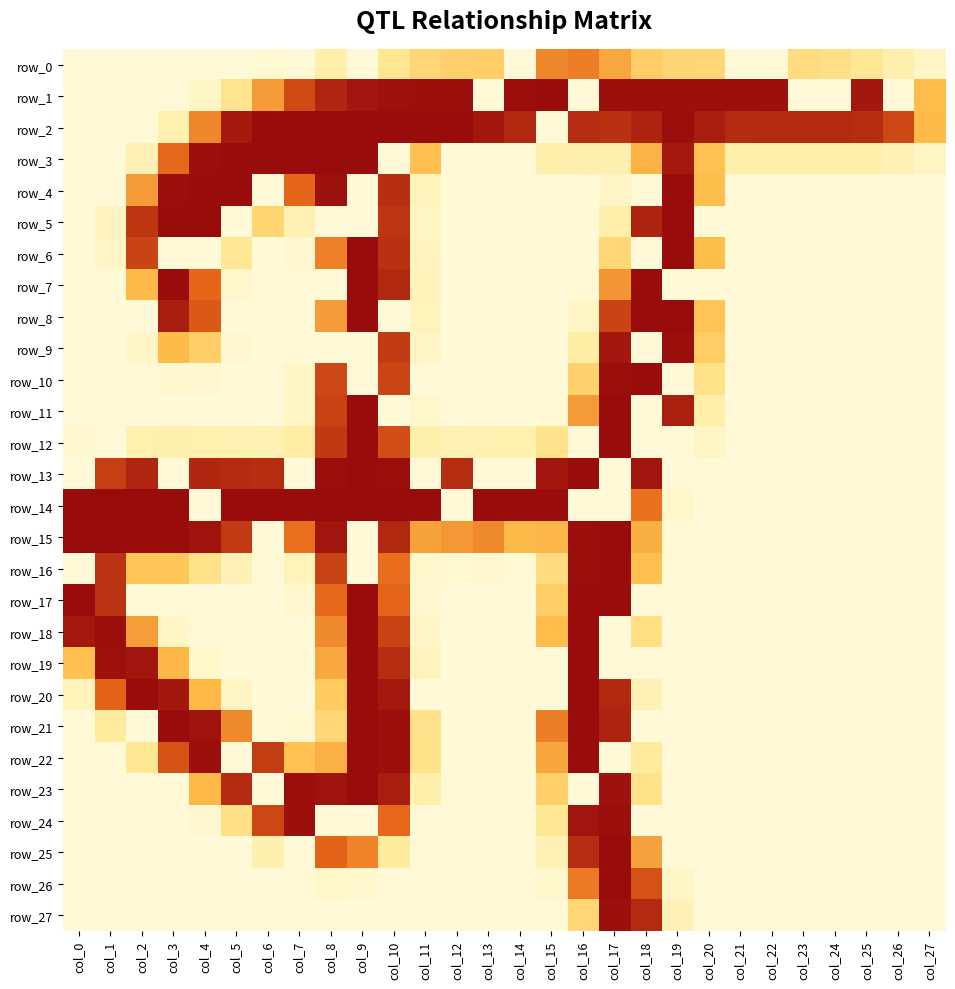

Where is row_1 nearest to the value 127?

col_27